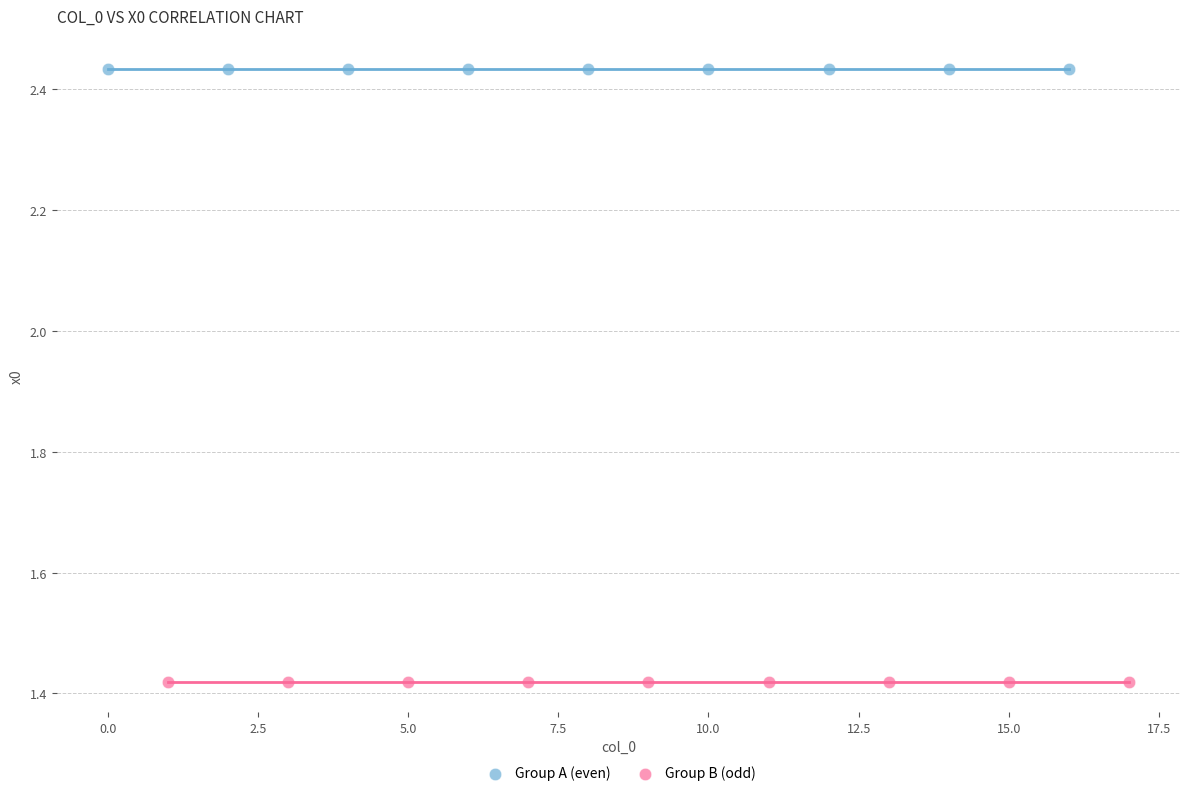

Which series reaches the minimum Y coordinate?

Group B (odd)